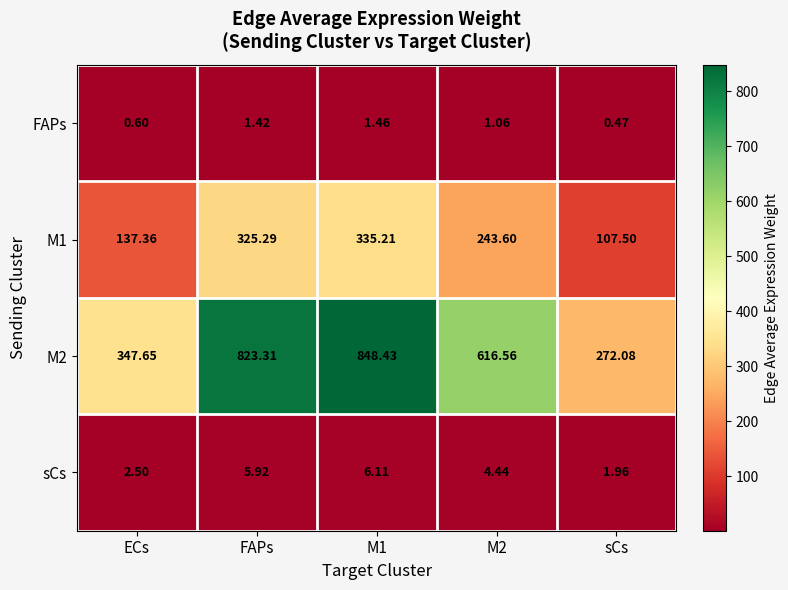

At which label does sCs first exceed 4?

FAPs